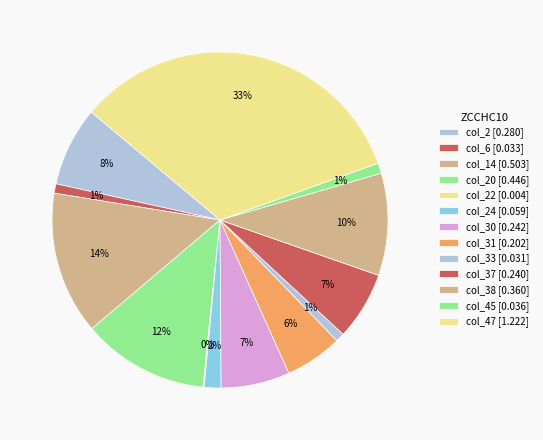

Is there any slice that represents more than half of the pie?

No